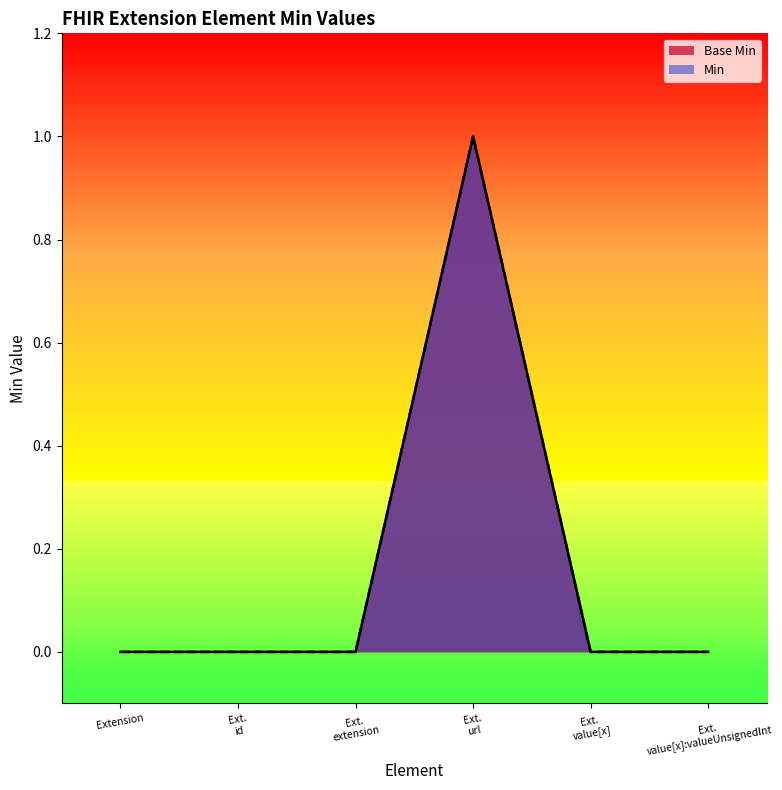

Which has a higher value, Ext. value[x]:valueUnsignedInt or Ext. value[x]?

Ext. value[x]:valueUnsignedInt